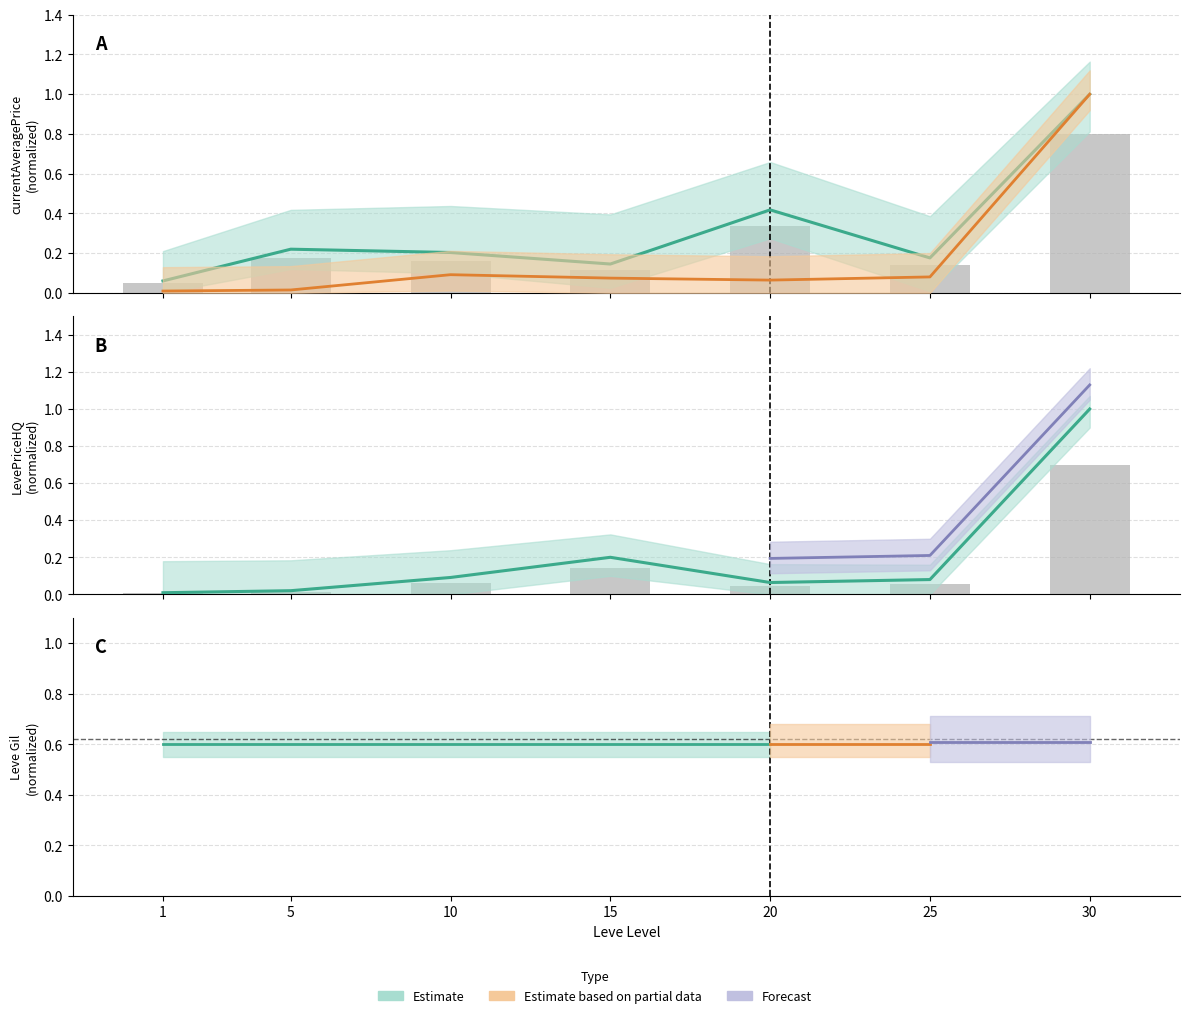

What is the spread (max minus min) of values at 20?

0.4